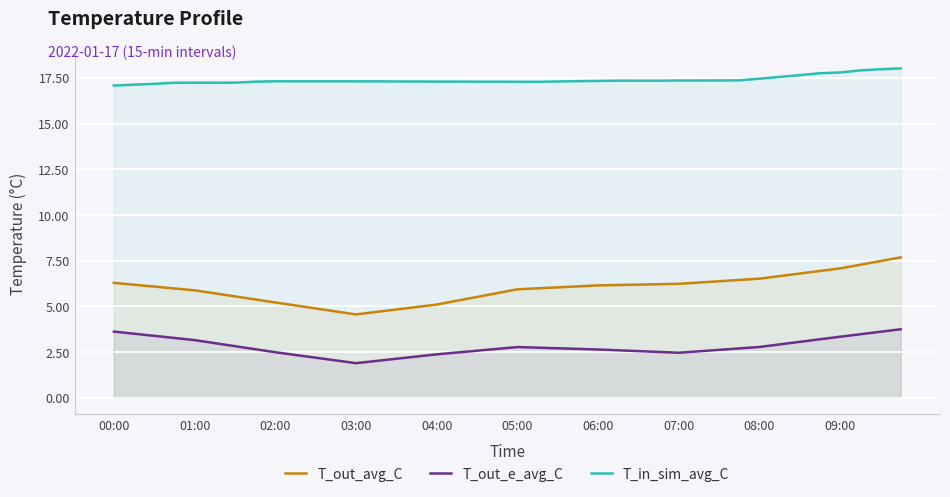

How many lines are shown in the chart?

3